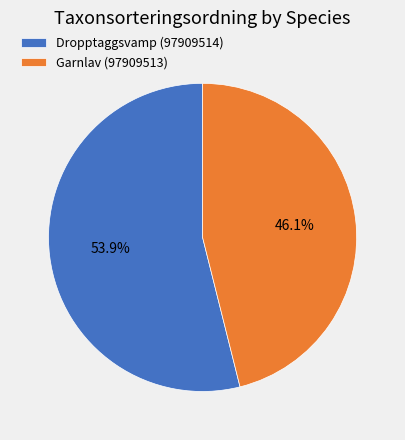

To the nearest percent, what portion does Dropptaggsvamp (97909514) represent?

54%